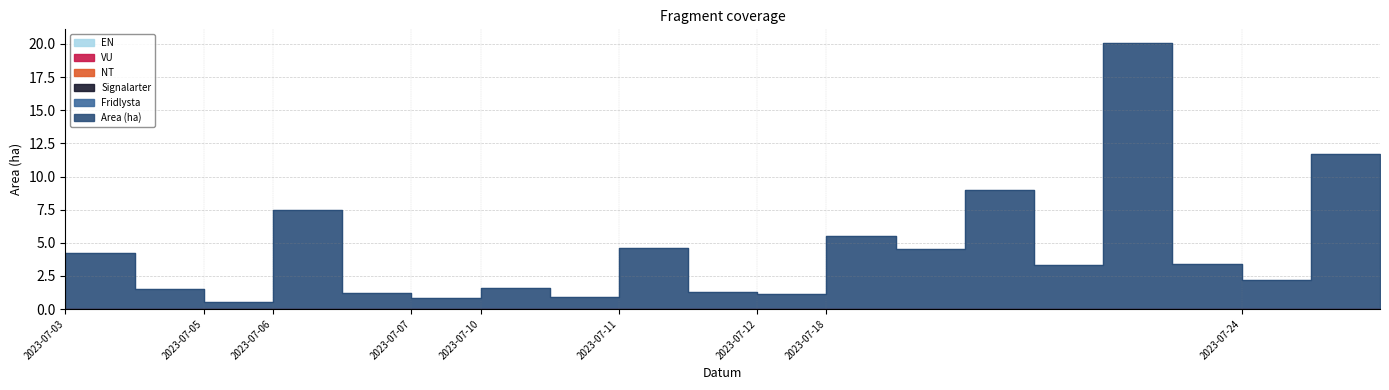

Which series has the largest total across all categories?

Area (ha)